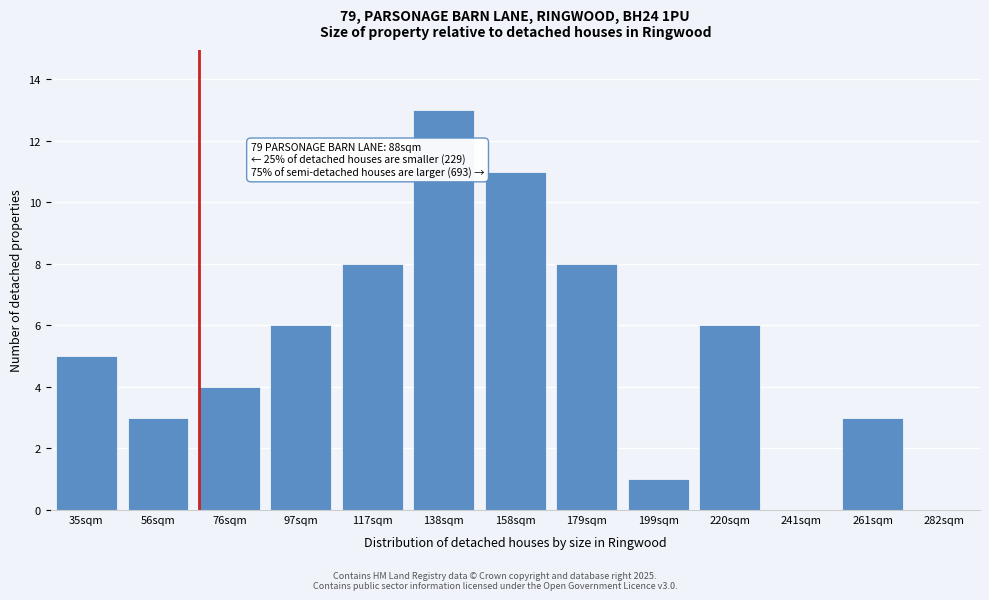

Reading right to left, list all the values displayed in this chart.

282sqm=0	261sqm=3	241sqm=0	220sqm=6	199sqm=1	179sqm=8	158sqm=11	138sqm=13	117sqm=8	97sqm=6	76sqm=4	56sqm=3	35sqm=5